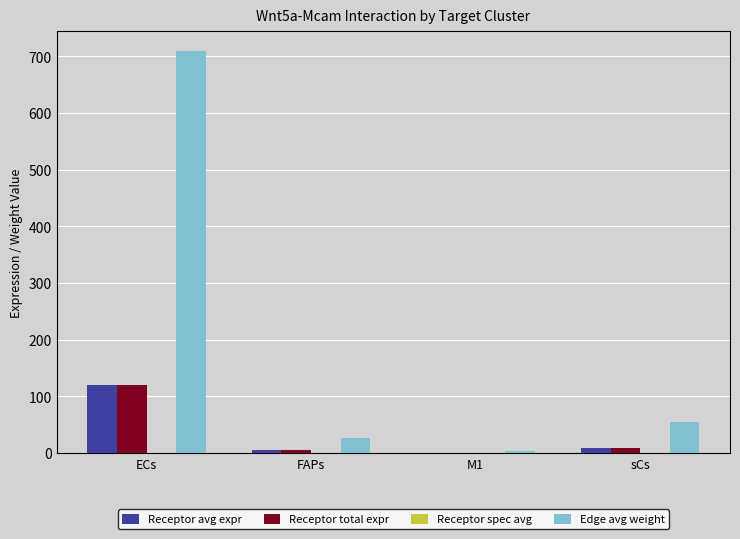

Where is Edge avg weight nearest to the value 356?

sCs